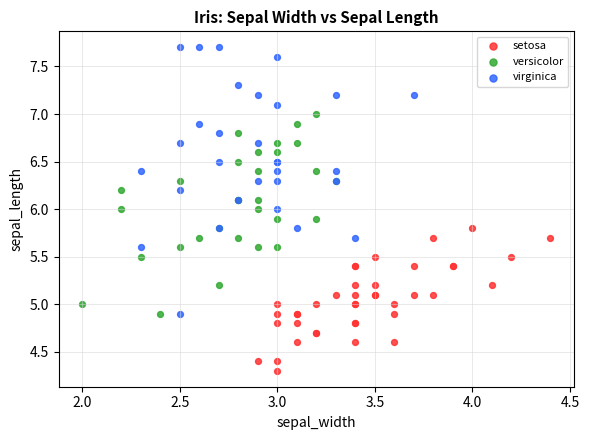

Which series reaches the maximum Y coordinate?

virginica